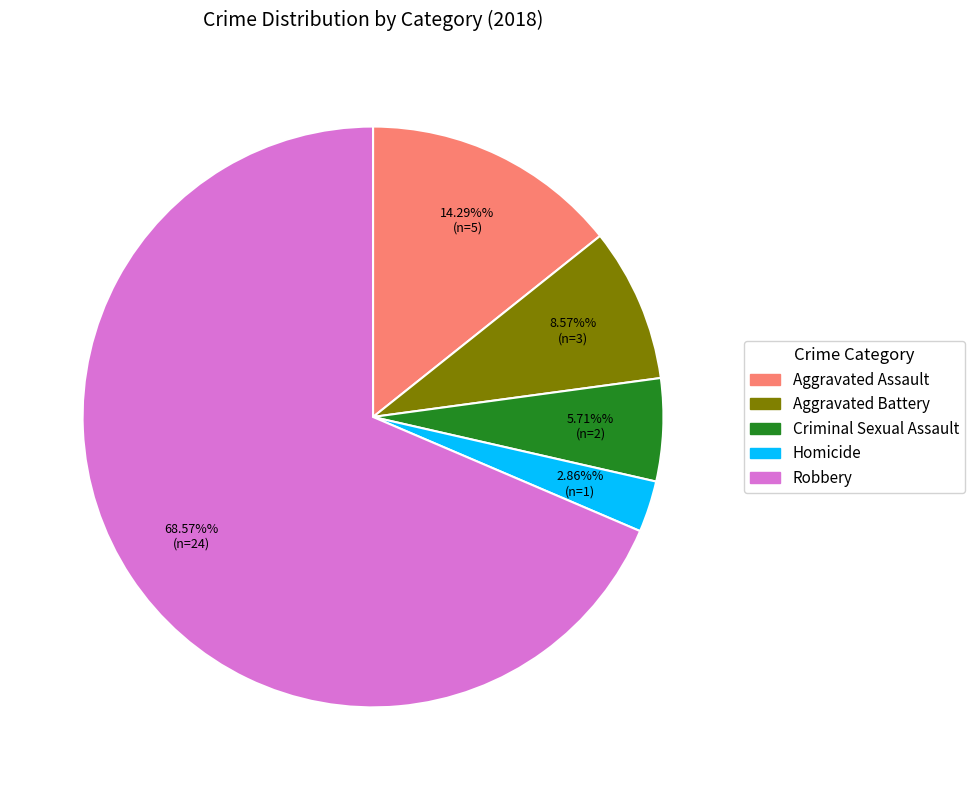

Does any single category account for the majority?

Yes